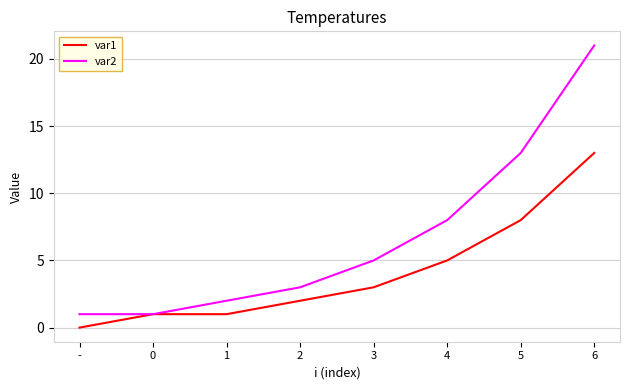

What position from the right is -?

8